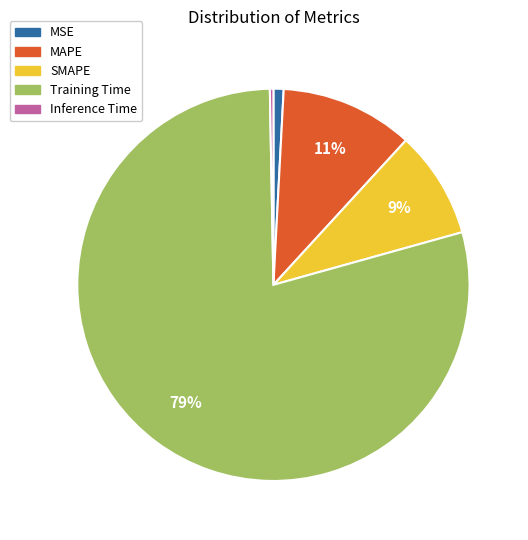

How many segments does this pie chart have?

5